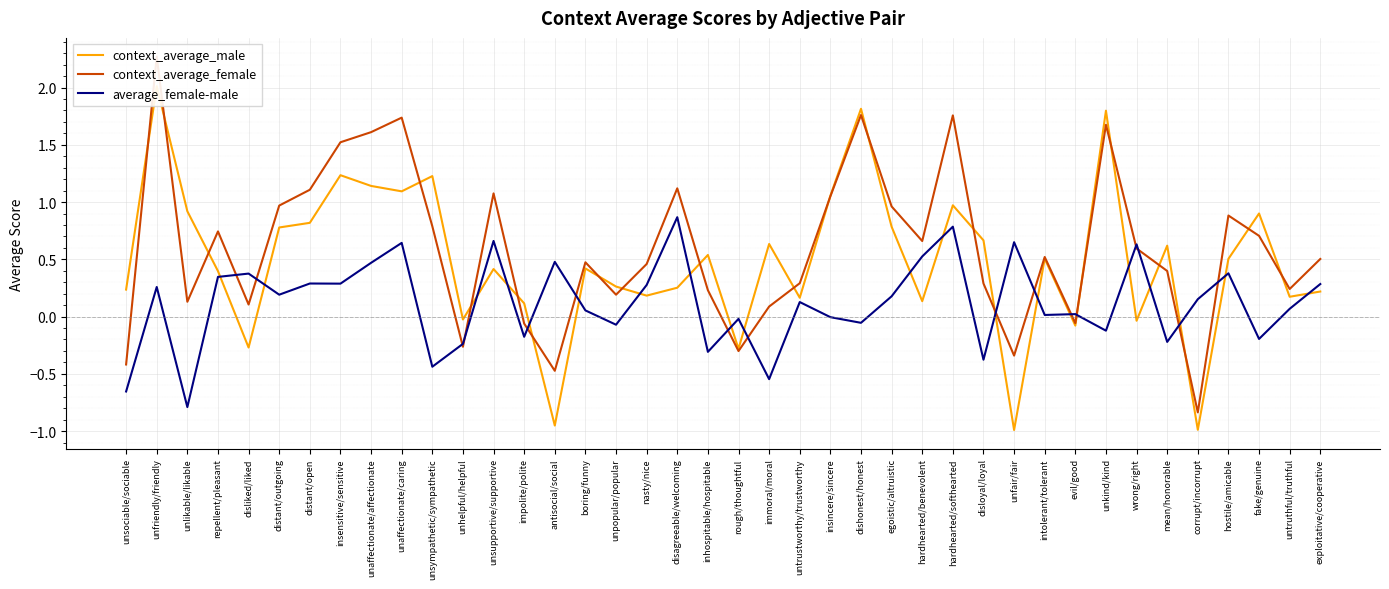

Where do context_average_male and average_female-male first cross each other?

repellent/pleasant and disliked/liked